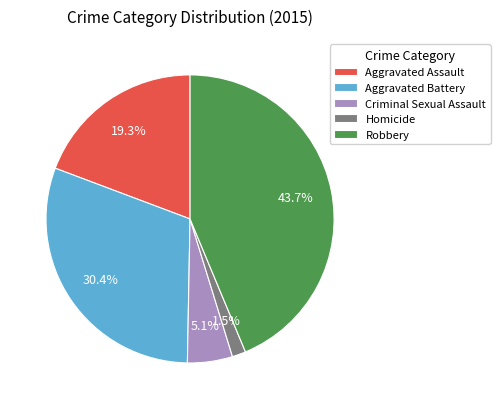

How many slices are in this pie chart?

5